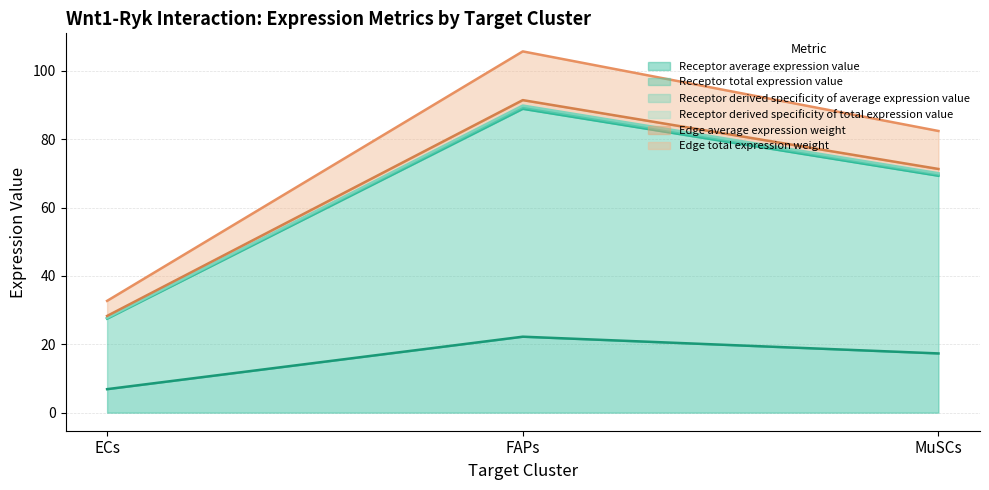

True or false: Edge total expression weight has a value of 82.4 at MuSCs.

True